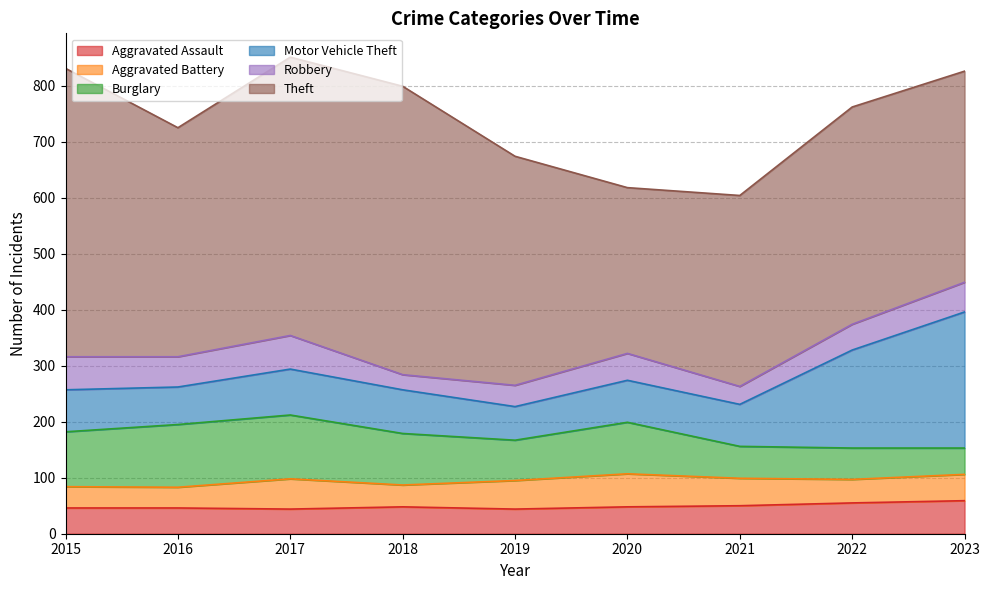

The Aggravated Battery series shows 26 at 2023. True or false?

False